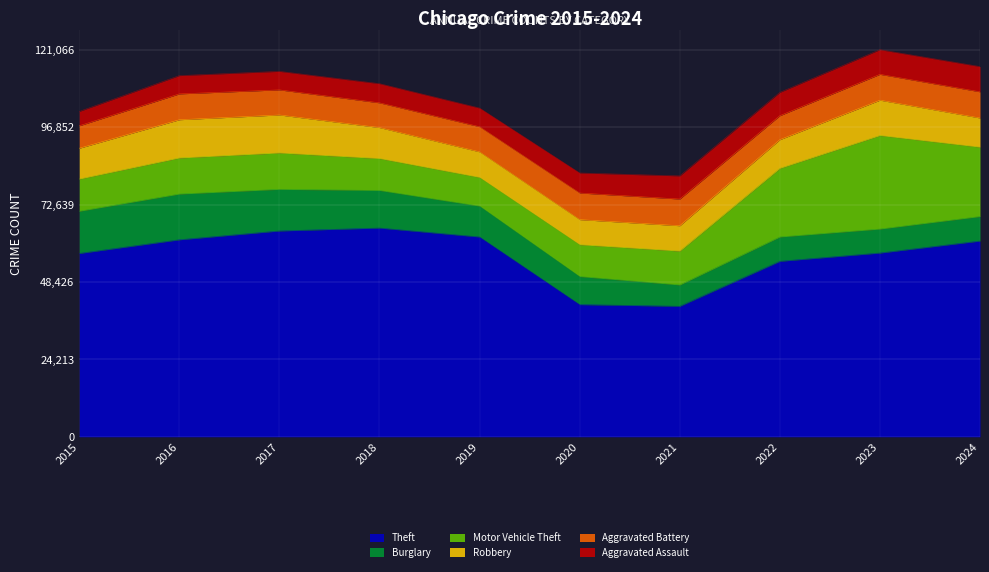

What is the sum of all Robbery values?

96068